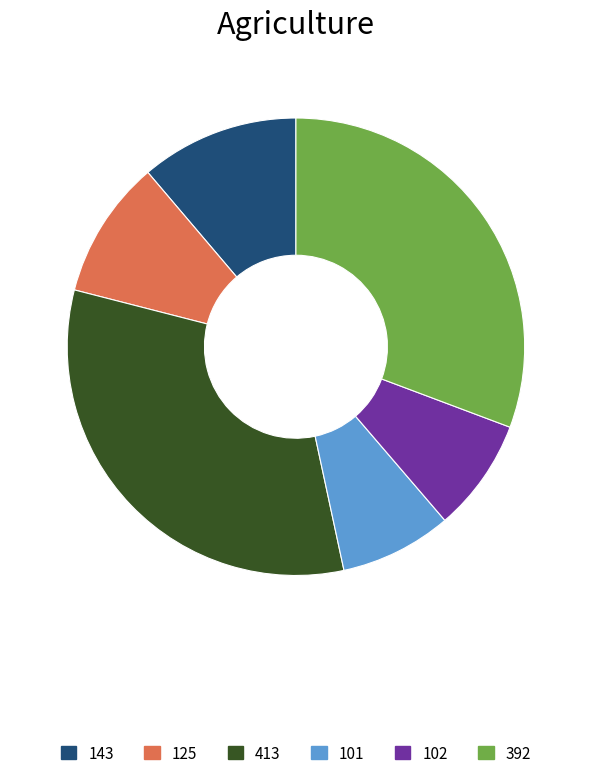

How many slices are in this pie chart?

6